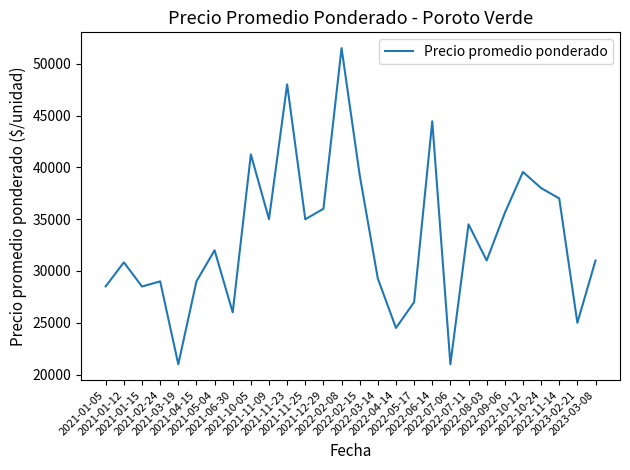

What is the difference between the maximum and minimum values?

30500.0